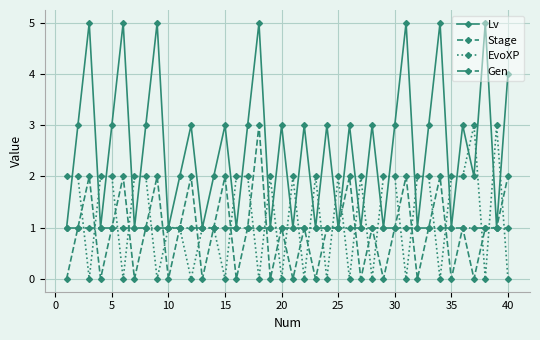

Which series has the largest total across all categories?

Lv